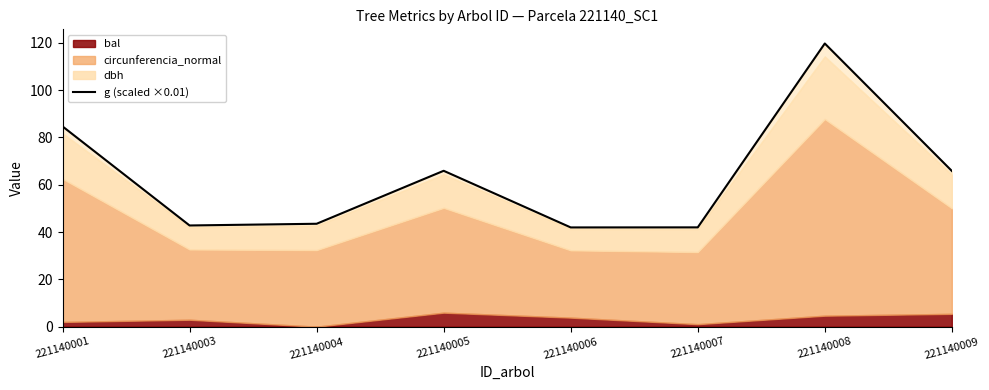

Reading left to right, list all the values displayed in this chart.

84.6	42.8	43.5	65.9	41.9	42.0	119.7	65.8